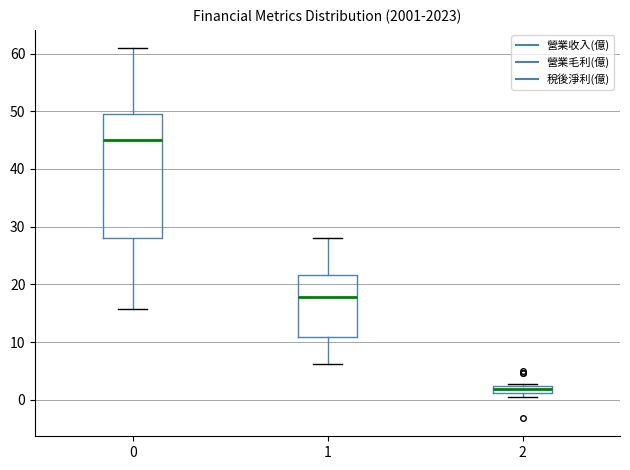

Comparing the boxes themselves (not the whiskers), which one is the tallest?

0